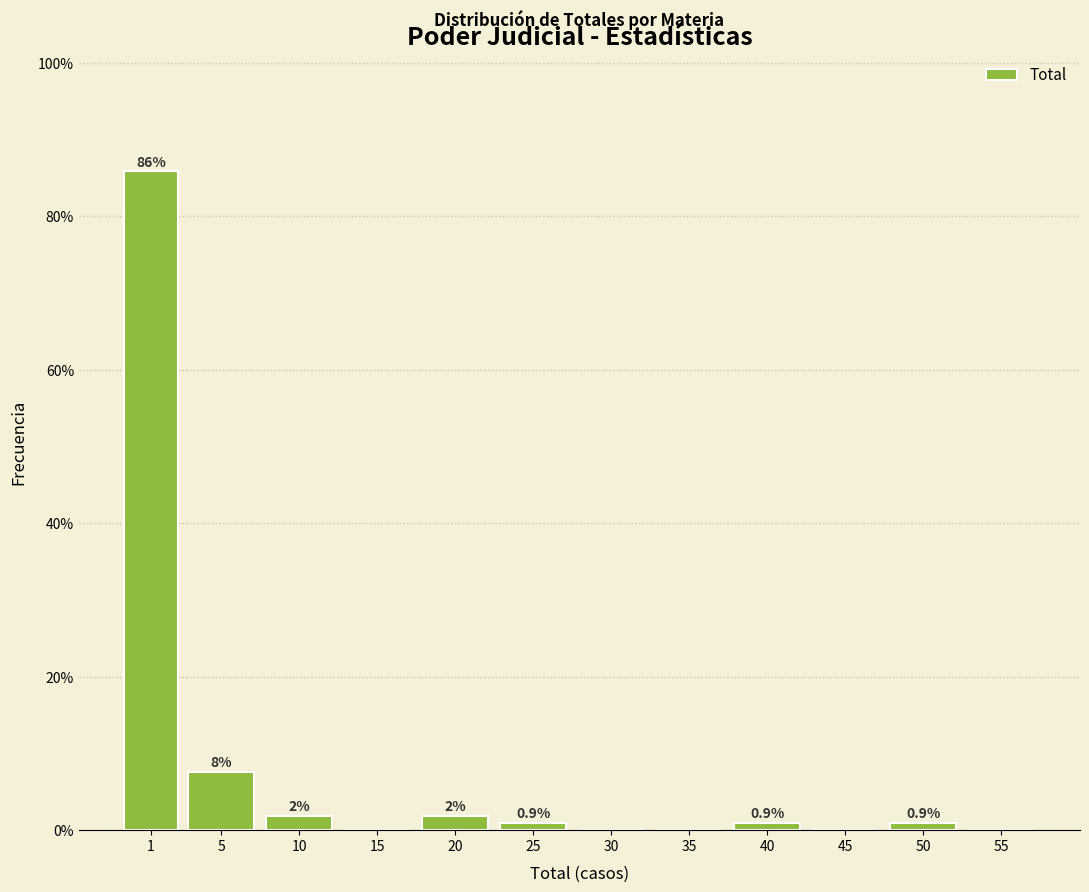

The chart shows a value of -40.4 at 35. True or false?

False